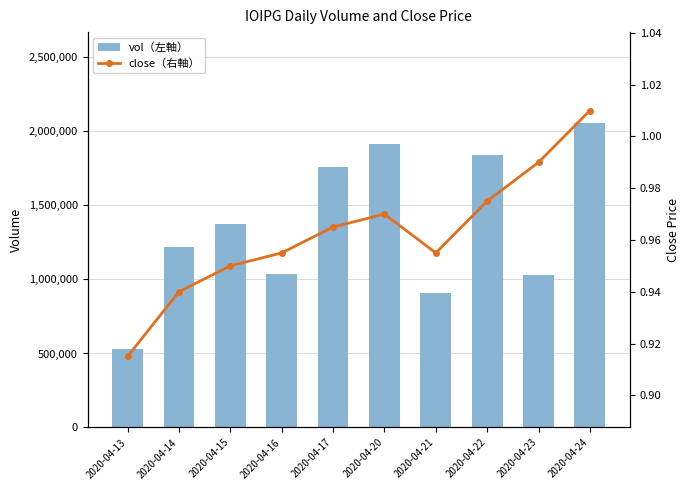

What is the value of the vol（左軸） bar at the 10th from the left?

2054600.0